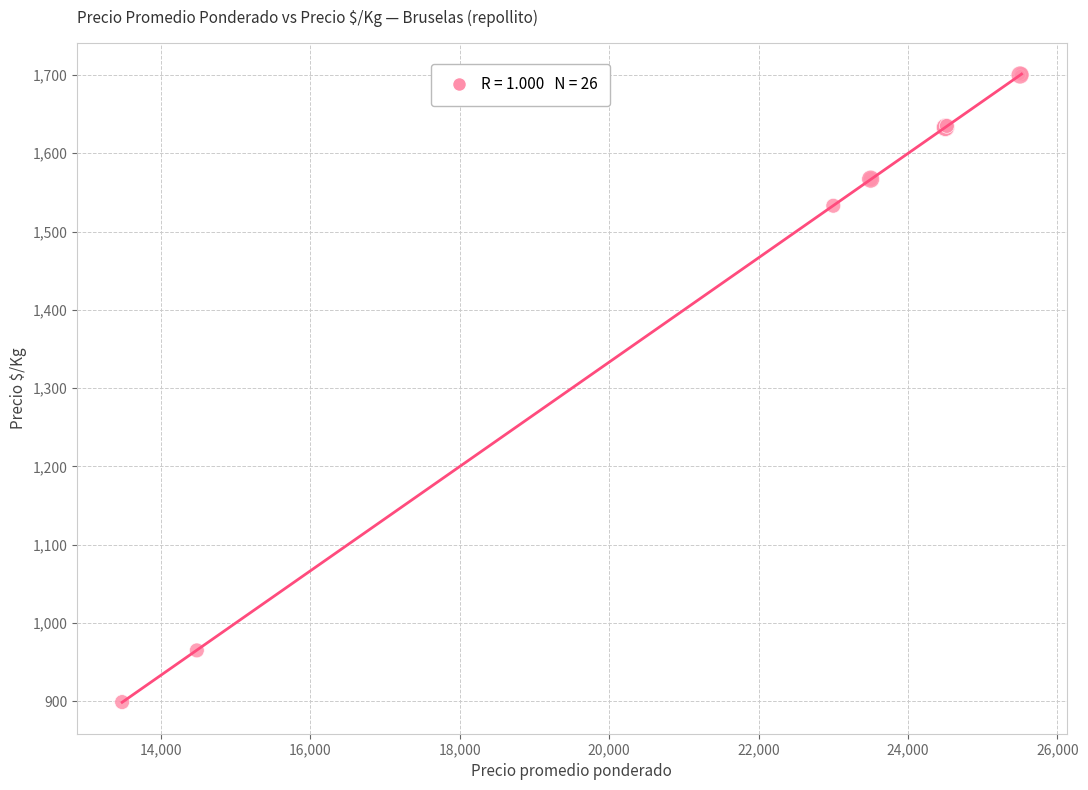

What Y value in the scatter plot is closest to 1300?

1533